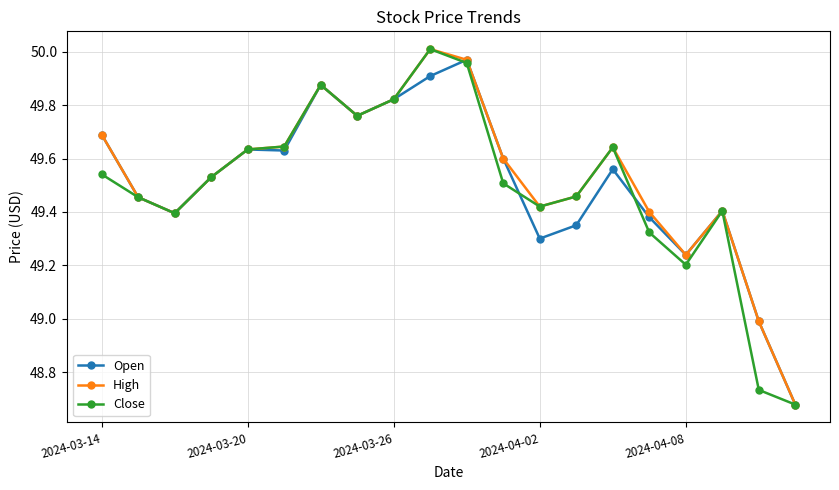

True or false: Close has more than 2 interior local peaks.

True